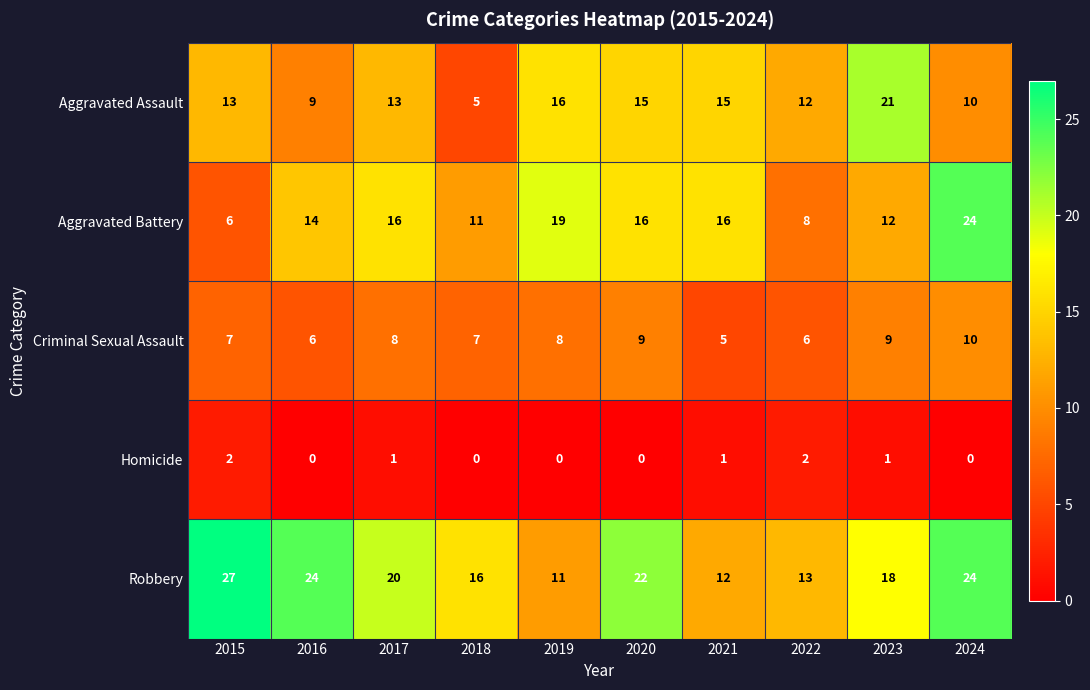

The value of Aggravated Assault at 2024 is 17. True or false?

False